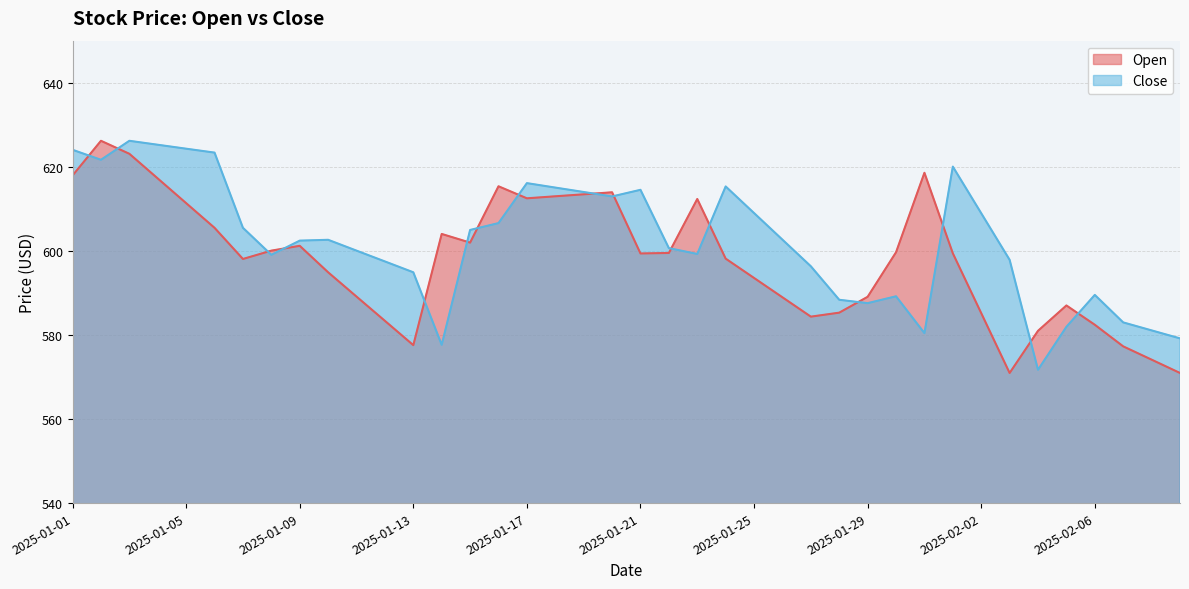

What are all the series names shown in the legend?

Open, Close